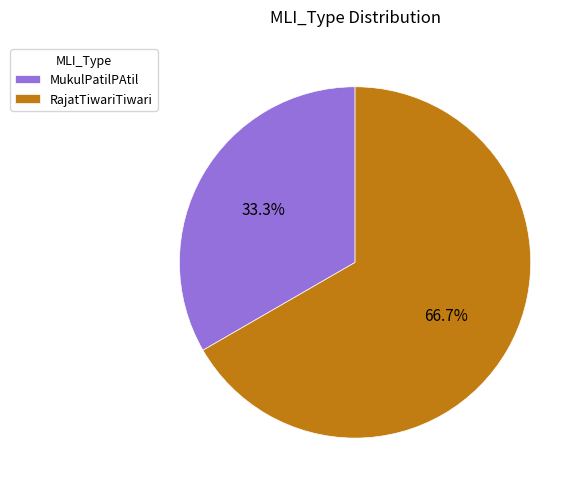

To the nearest percent, what is the difference between the MukulPatilPAtil and RajatTiwariTiwari slice percentages?

33%